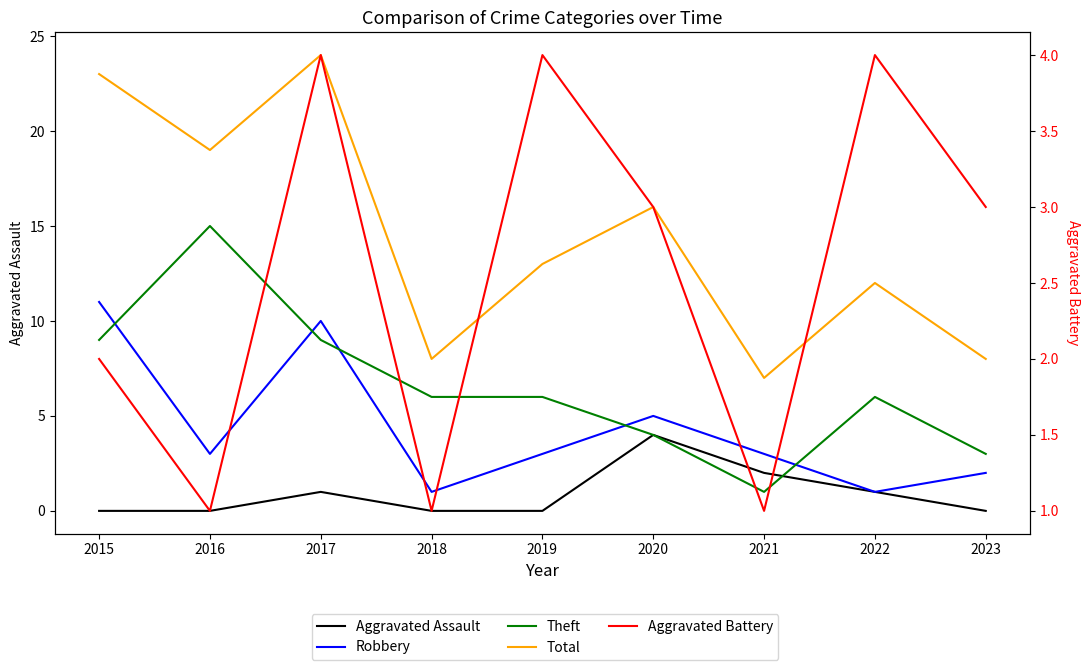

Rank the categories by Robbery value from lowest to highest.

2018, 2022, 2023, 2016, 2019, 2021, 2020, 2017, 2015